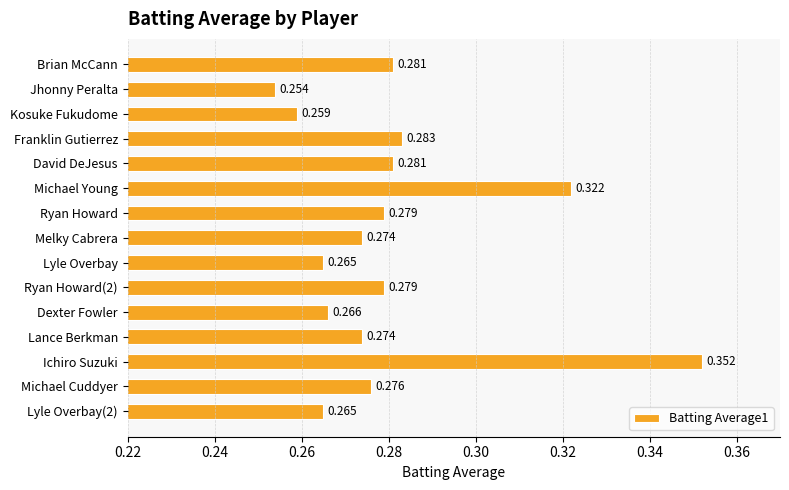

Are the bars horizontal?

Yes